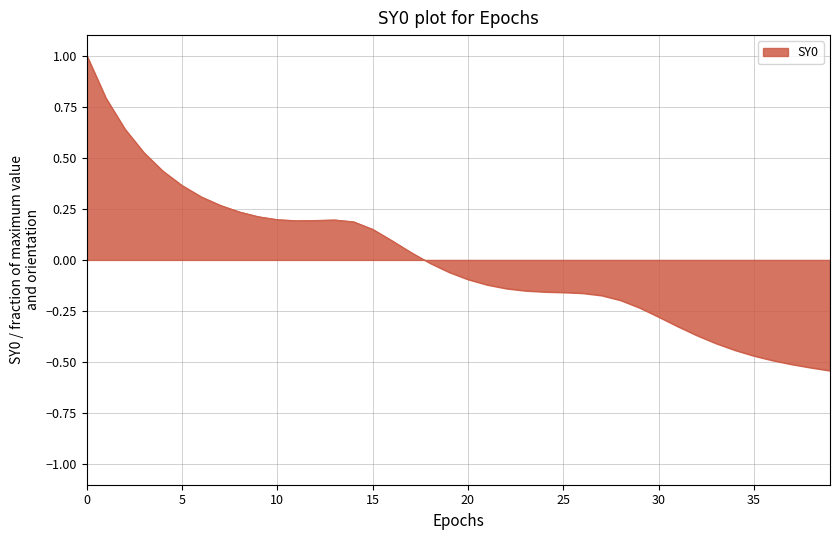

Does the chart have visible grid lines?

Yes